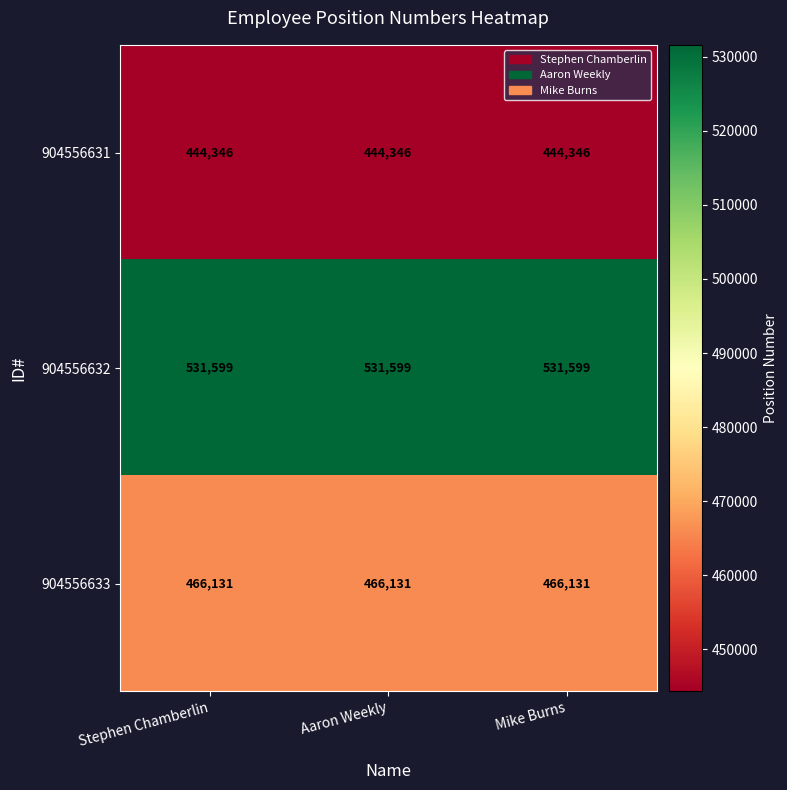

At how many categories does at least one series exceed 487862?

3